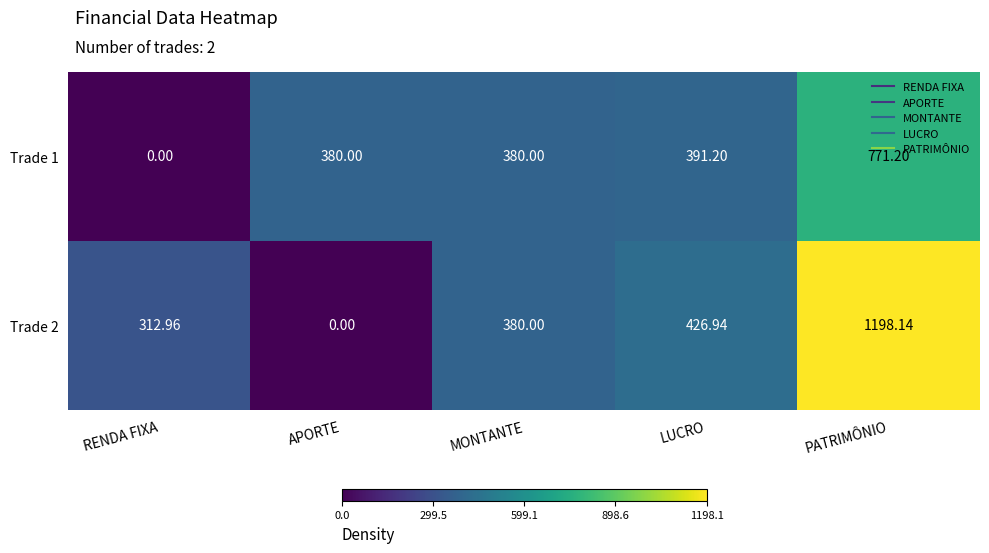

What is the greatest value displayed?

1198.1